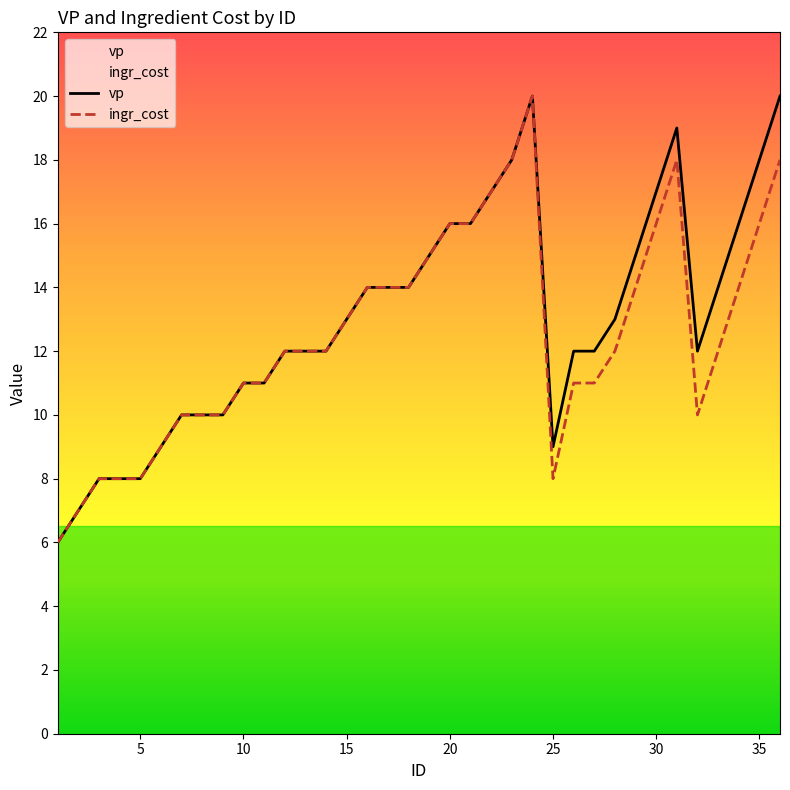

True or false: ingr_cost and vp cross at least once.

False